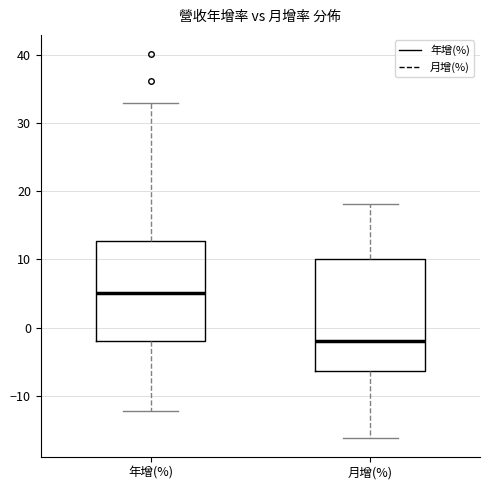

Which box's median line is the highest?

年增(%)